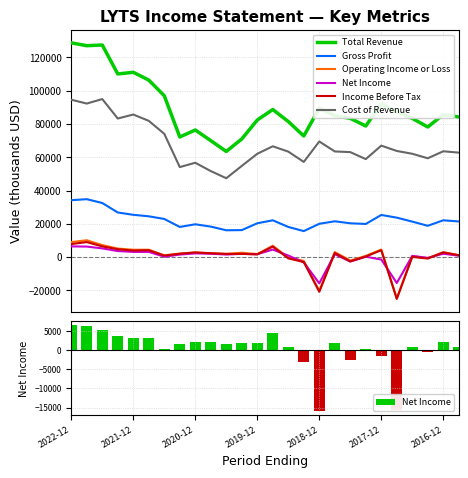

Reading left to right, transcribe all the data shown in this chart.

Total Revenue: 128800	127100	127500	110100	111100	106400	97000	72200	76400	70000	63500	71000	82400	88700	81500	72800	89500	85000	83400	78800	92300	87500	83400	78200	85700	84200
Gross Profit: 34200	34800	32500	26800	25400	24500	22900	18100	19700	18300	16100	16200	20300	22100	18100	15600	20000	21500	20300	19900	25300	23700	21300	18800	22100	21400
Operating Income or Loss: 9000	10100	7200	5100	4400	4400	1000	2100	2700	2200	1900	2600	1800	6800	-300	-2300	-20300	3000	-2100	700	4500	-24800	500	-700	2900	1100
Net Income: 6400	6300	5200	3600	3100	3100	200	1500	2200	2000	1500	1900	1700	4500	900	-3200	-15800	1700	-2700	200	-1500	-15600	700	-500	2000	800
Income Before Tax: 7800	9000	6400	4700	3900	4100	900	2000	2800	2300	1900	1900	1600	6300	-800	-3000	-20900	2400	-2600	300	4100	-25200	100	-900	2800	1100
Cost of Revenue: 94600	92300	95000	83300	85700	81900	74100	54100	56700	51700	47400	54800	62100	66600	63400	57200	69500	63500	63100	58900	67000	63800	62100	59400	63600	62800